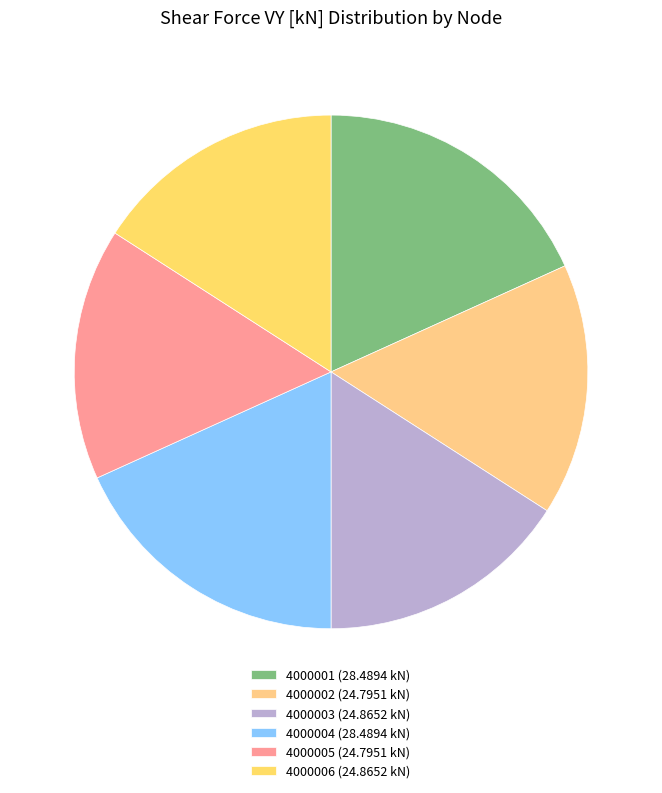

How many slices are in this pie chart?

6